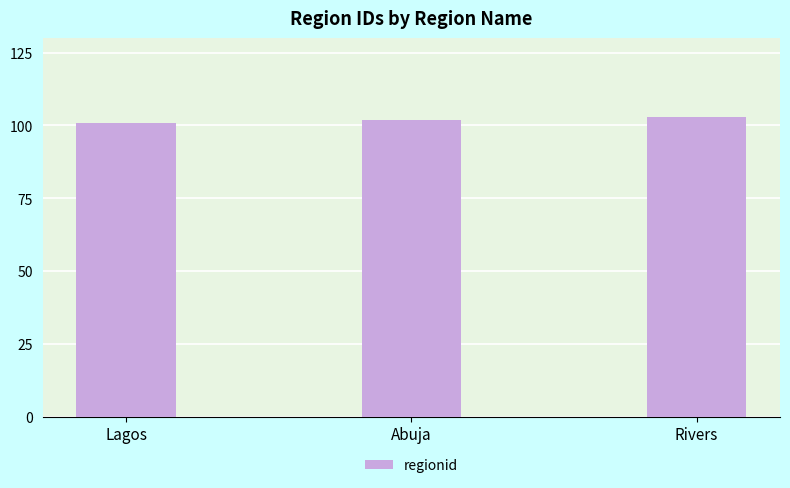

Reading left to right, list all the values displayed in this chart.

101	102	103